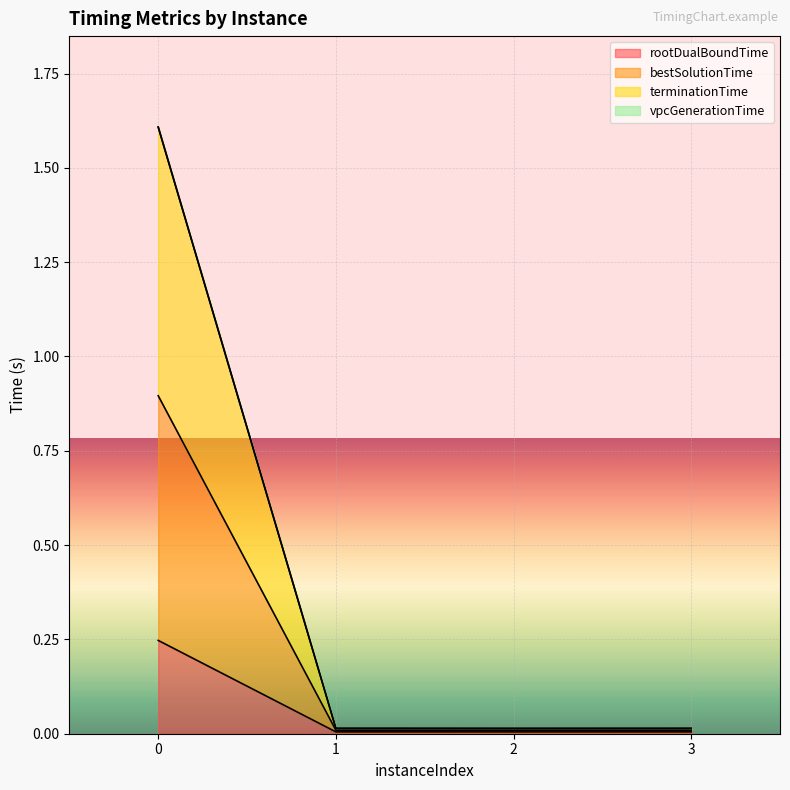

Does the chart display data point markers on the line(s)?

No